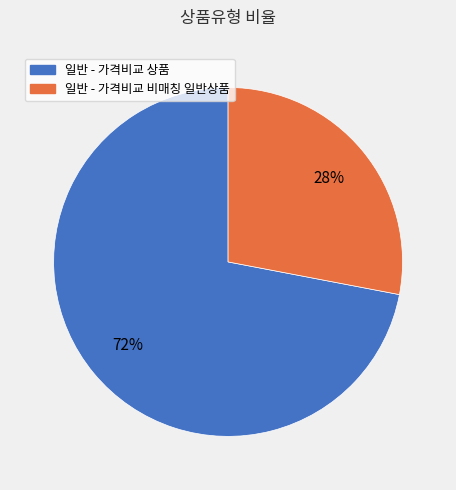

How many segments does this pie chart have?

2